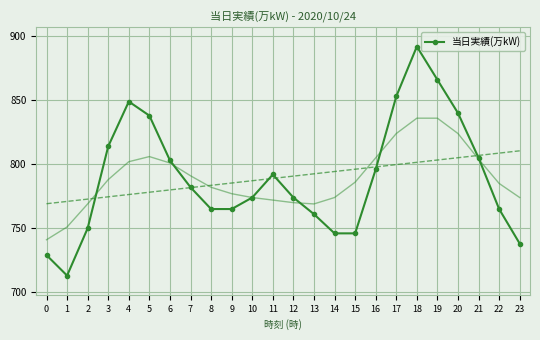

Which has a higher value, 17 or 0?

17